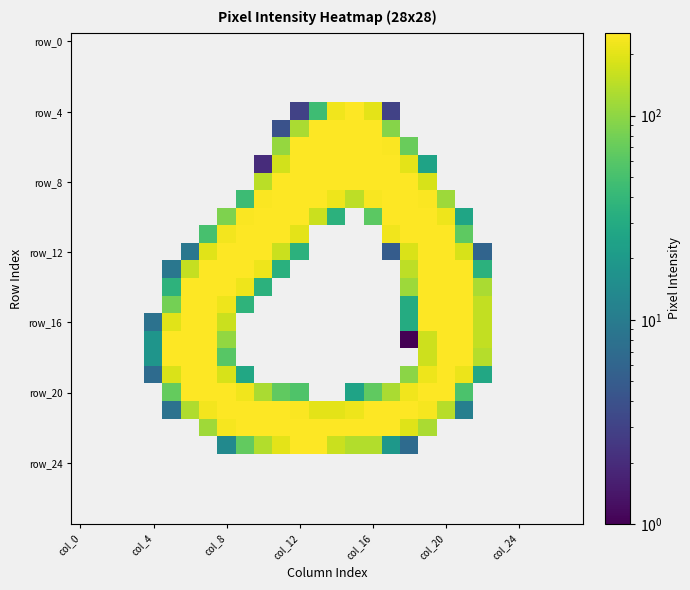

At which category is the sum across all series the highest?

19